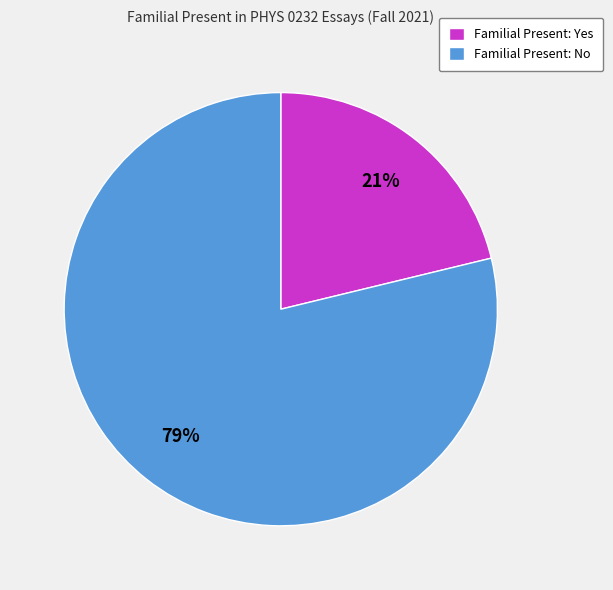

Which has a higher value, Familial Present: No or Familial Present: Yes?

Familial Present: No